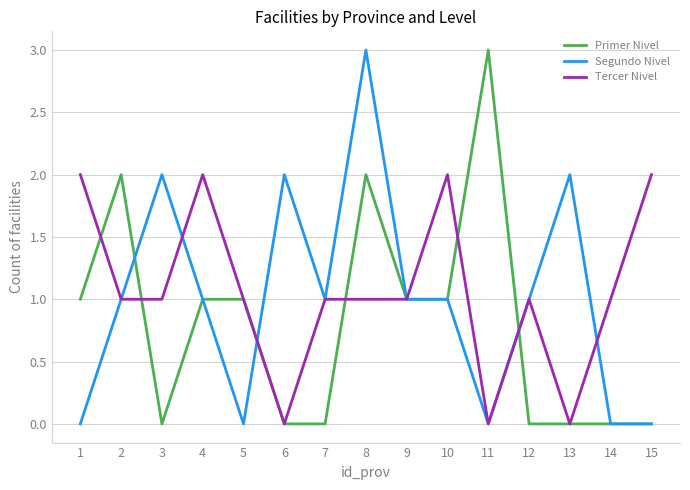

What value does the Primer Nivel series have at 11?

3